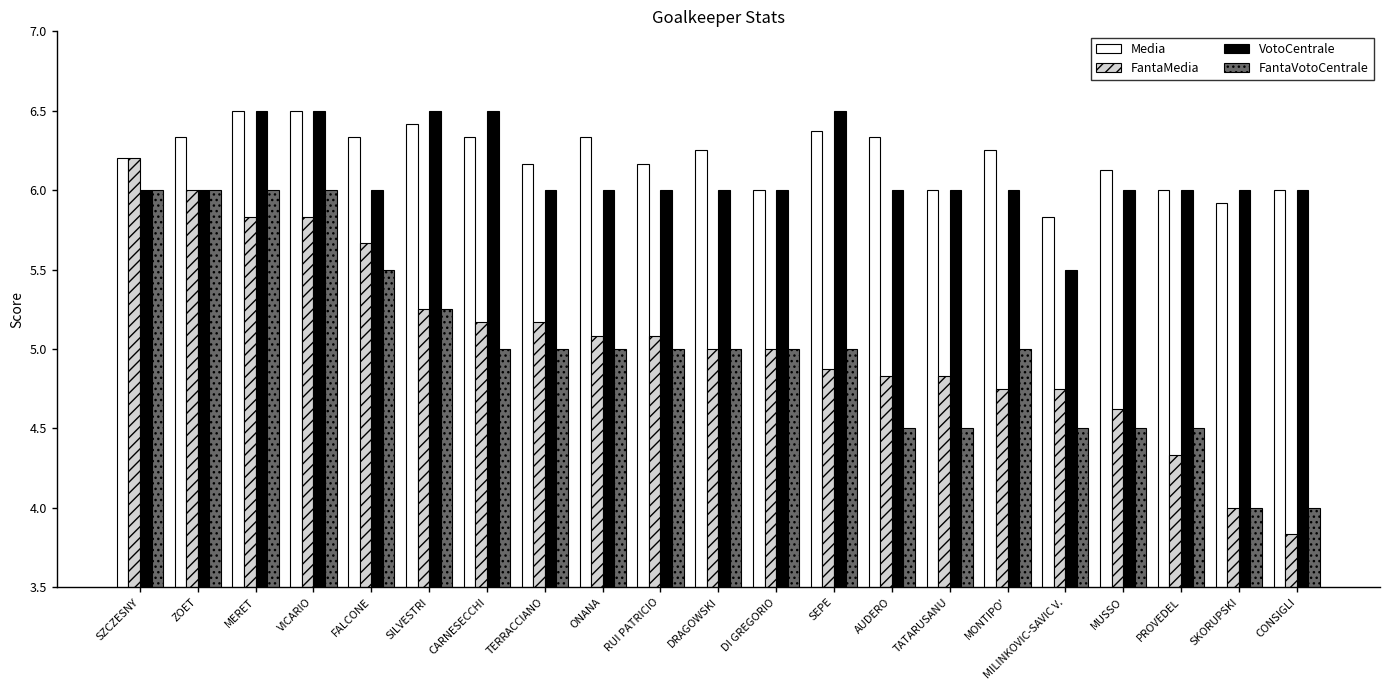

What is the sum of all VotoCentrale values?

128.0